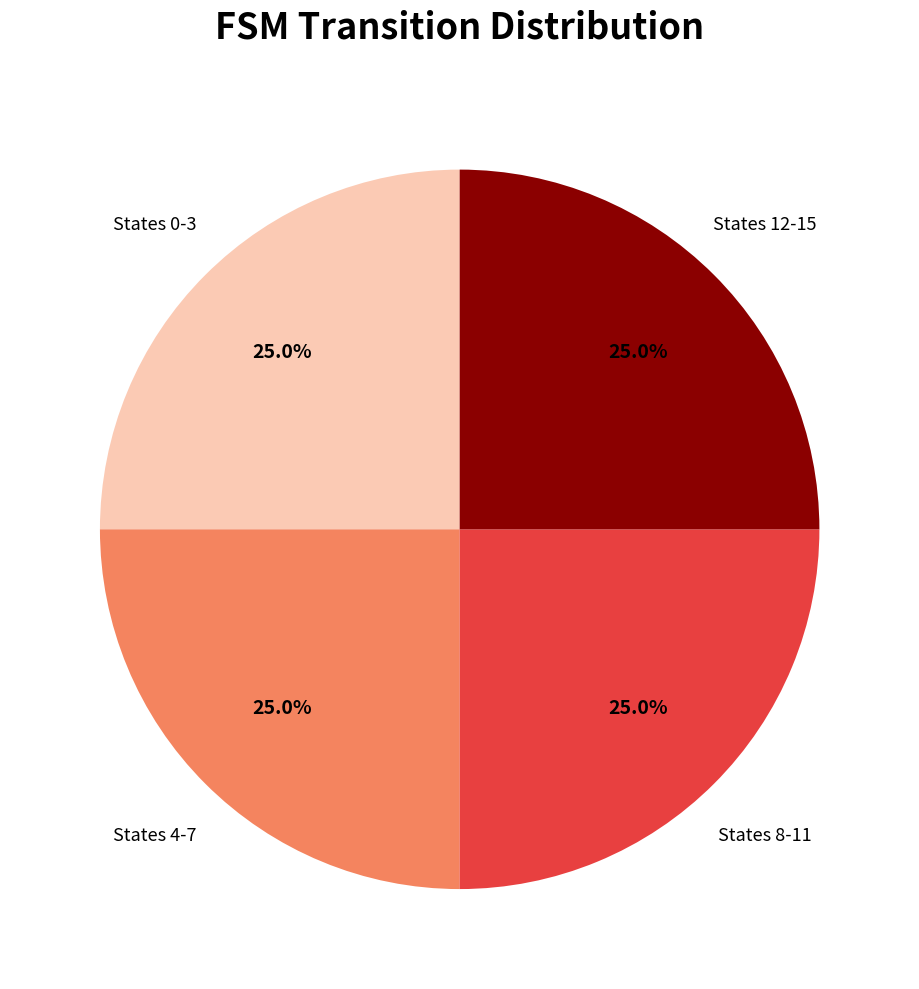

Does any single category account for the majority?

No